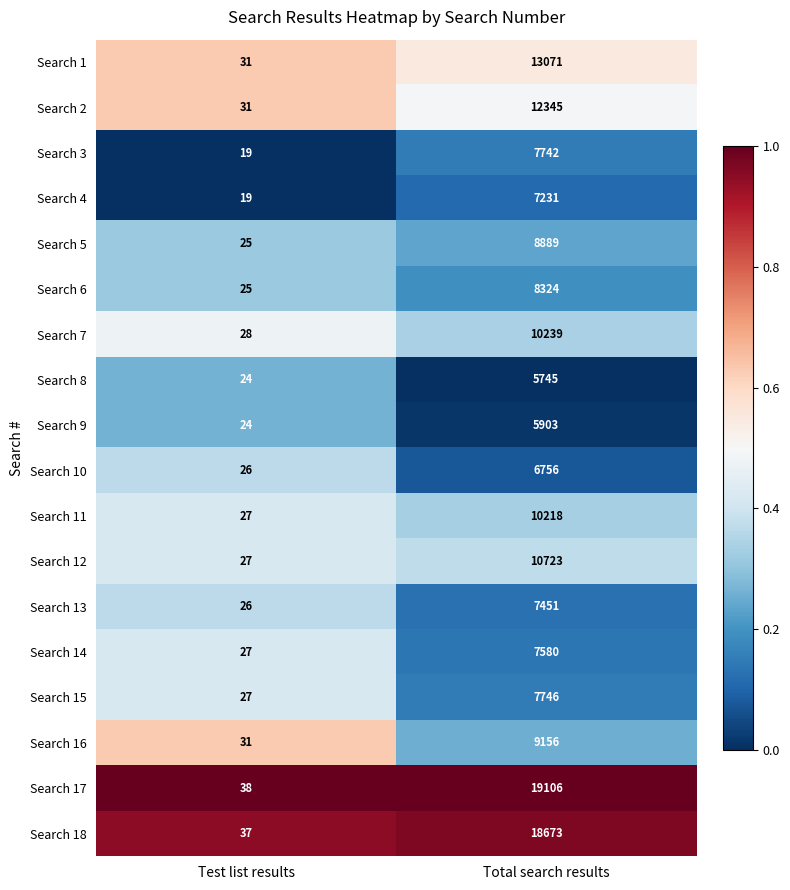

What is the total value across all series at Total search results?

176898